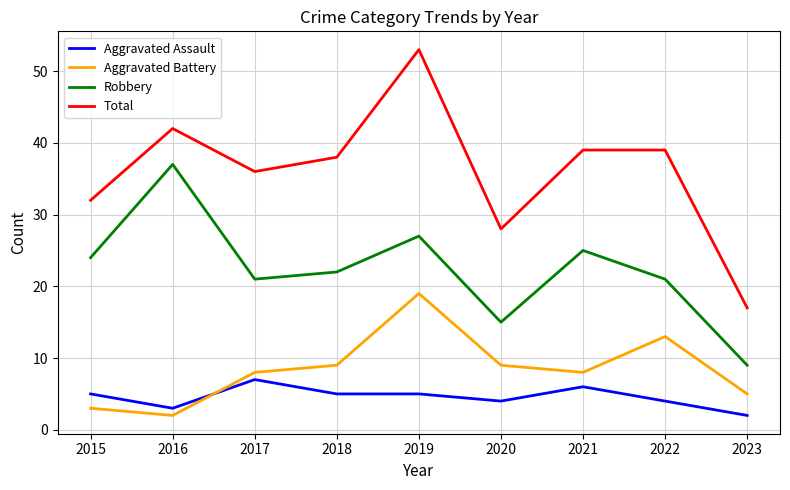

Reading left to right, transcribe all the data shown in this chart.

Aggravated Assault: 5	3	7	5	5	4	6	4	2
Aggravated Battery: 3	2	8	9	19	9	8	13	5
Robbery: 24	37	21	22	27	15	25	21	9
Total: 32	42	36	38	53	28	39	39	17